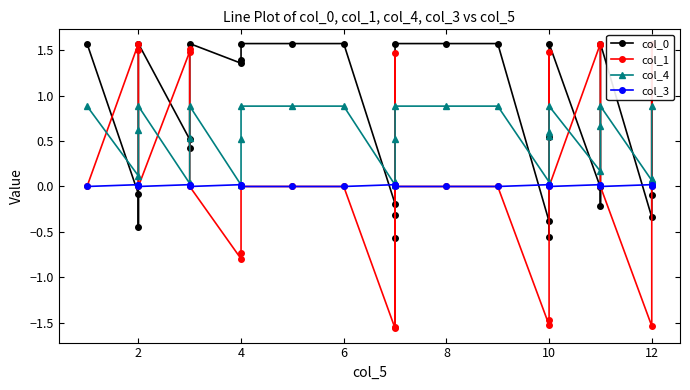

How many categories are shown in the chart?

28